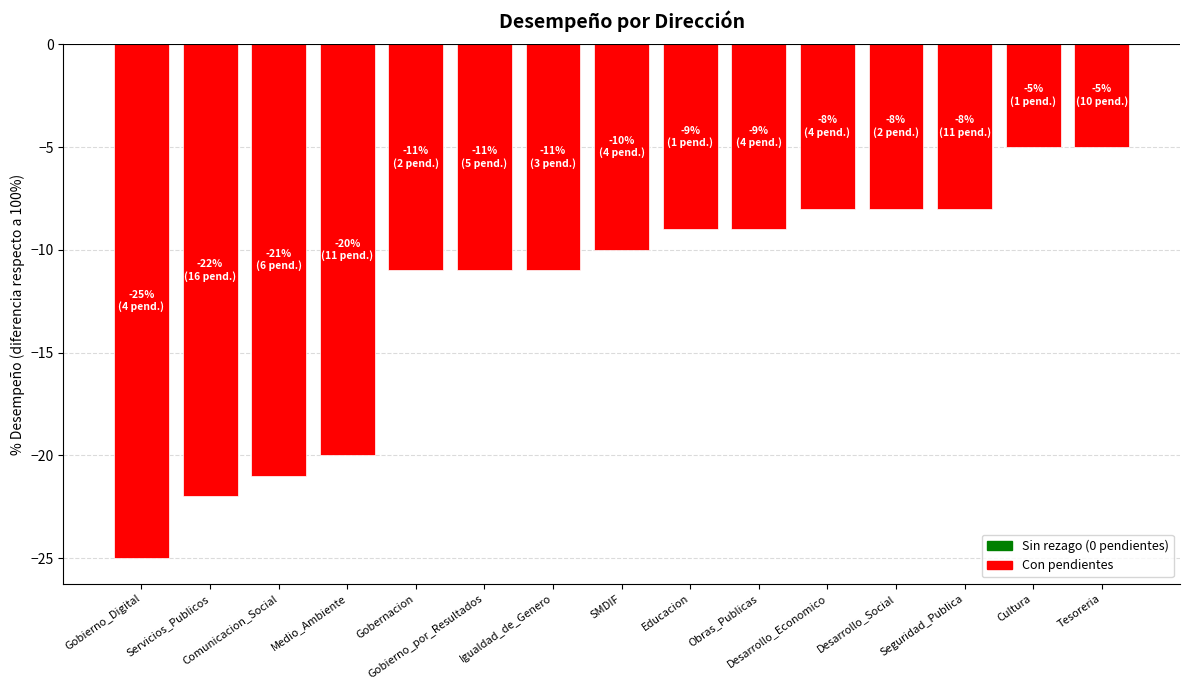

At which label does the data first exceed -10?

Educacion